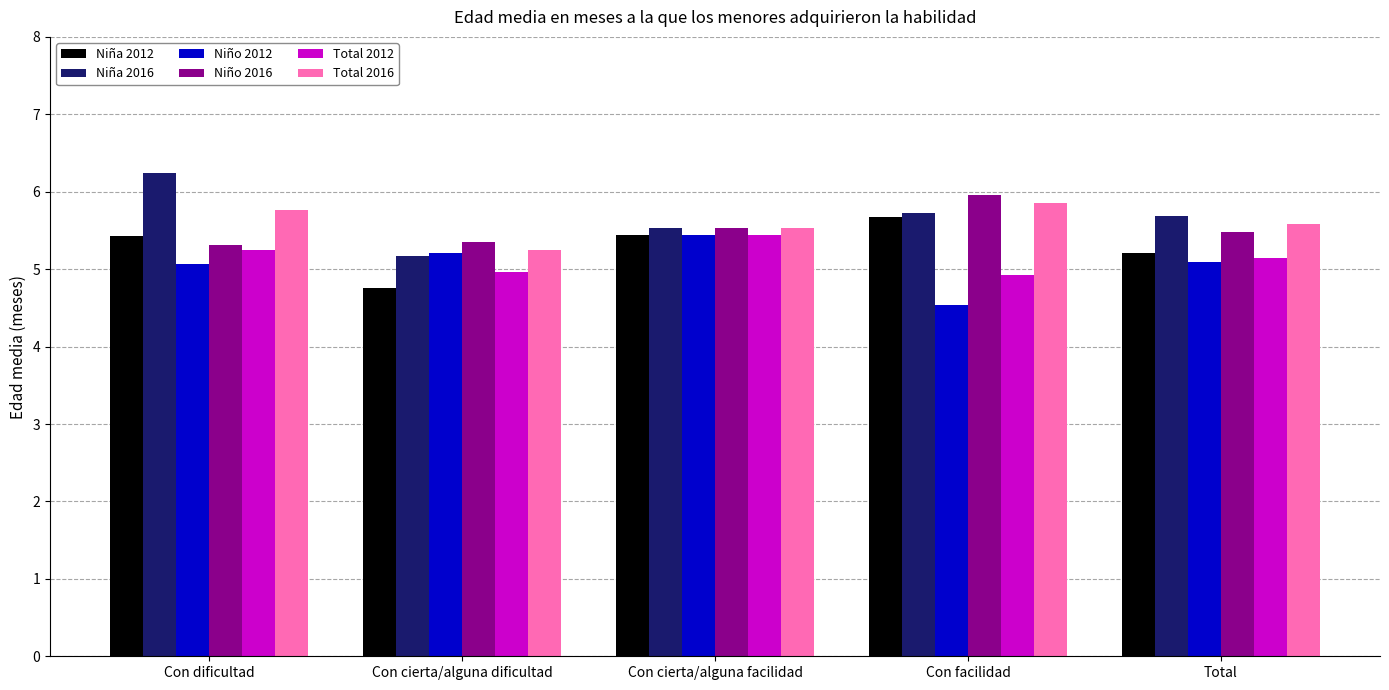

Which category has the lowest value across all series?

Con facilidad